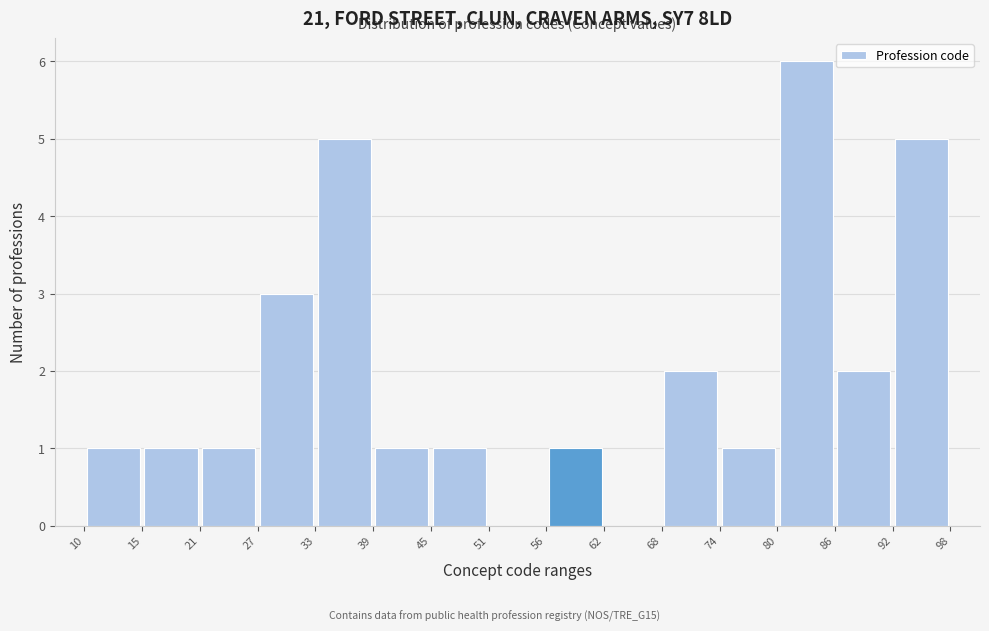

How tall is the bar that spans 21 to 27 on the x-axis? The values are not printed on the chart, so give them approximately, as read against the axis.

1